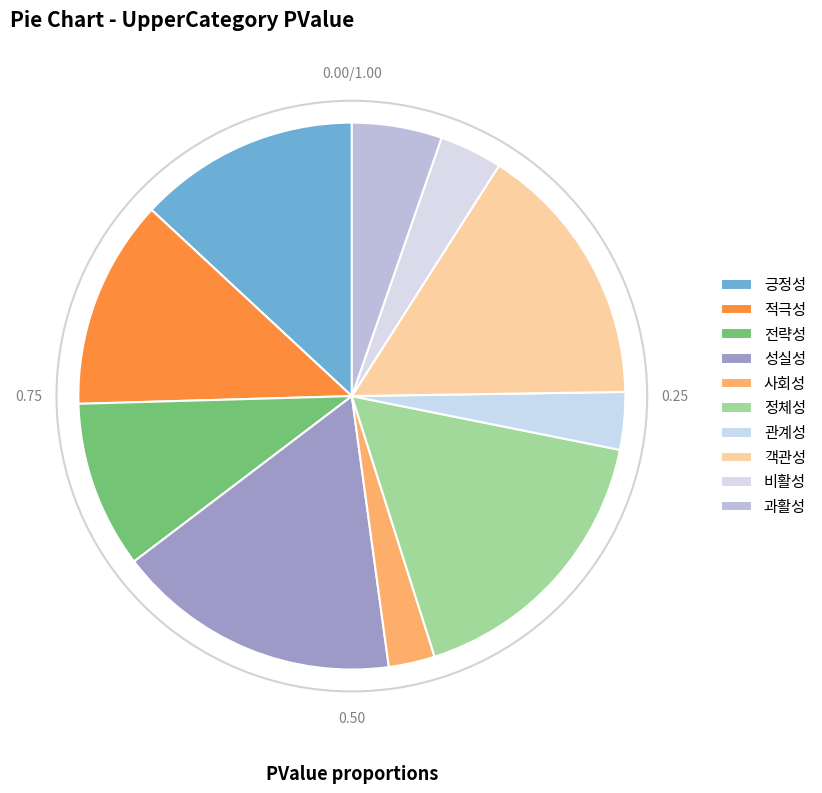

To the nearest percent, what percentage of the pie is 비활성?

4%